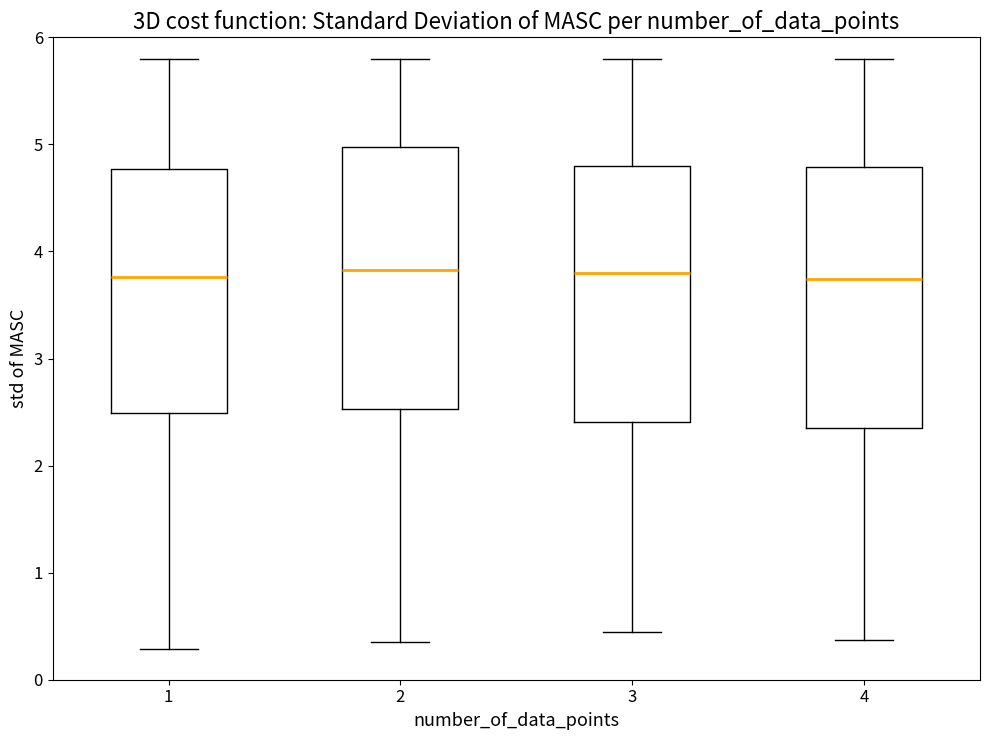

Where does the lower whisker of the box at x = 2 end on the y-axis? The values are not printed on the chart, so give them approximately, as read against the axis.

0.4